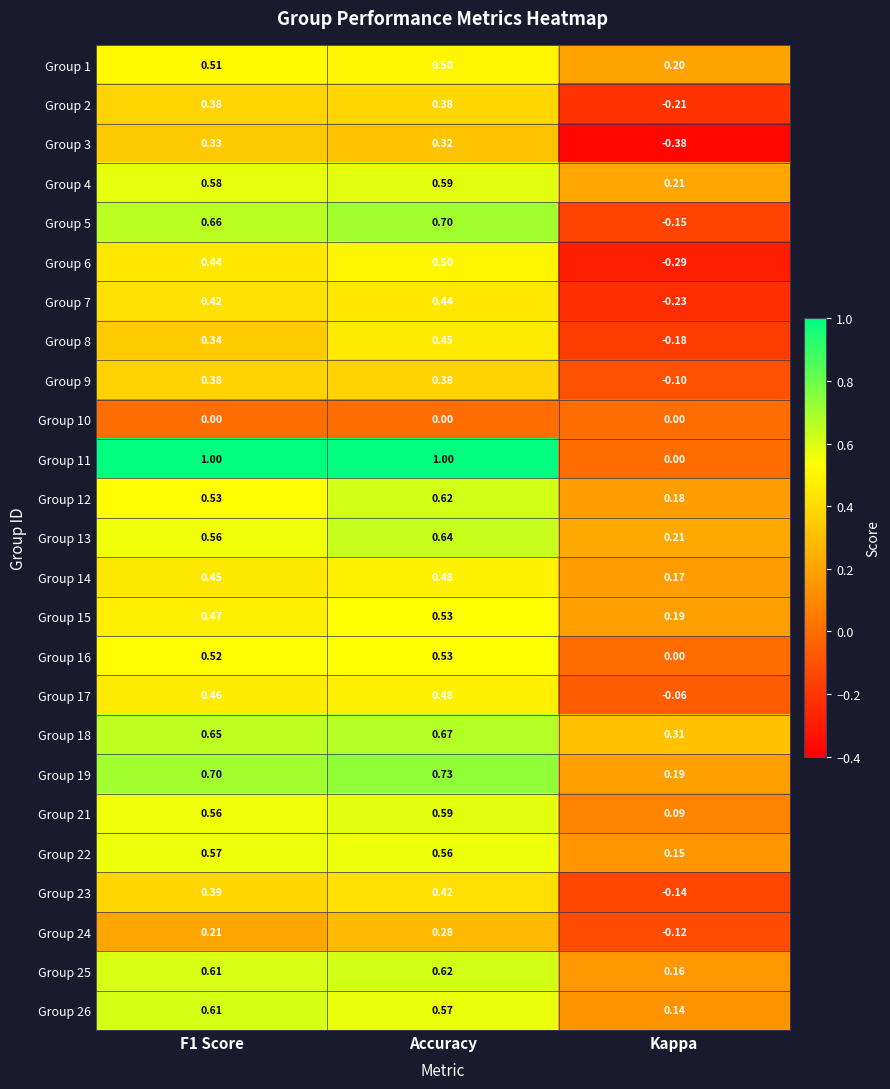

Which category has the lowest value across all series?

Kappa